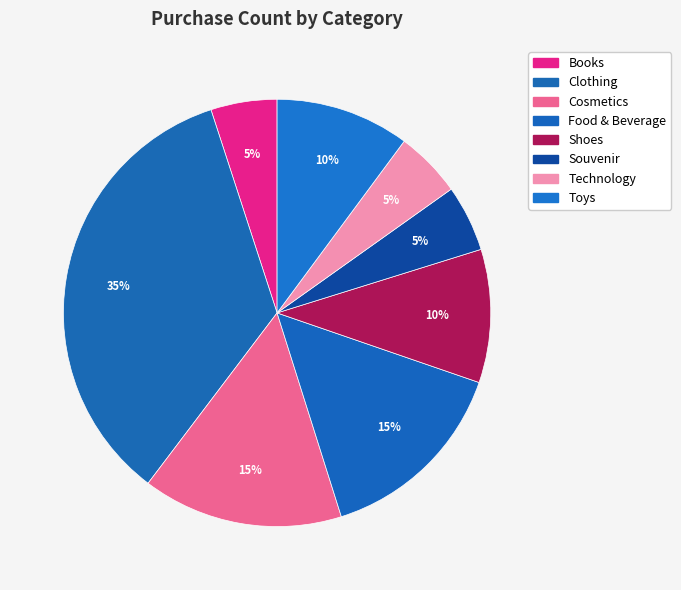

Is Food & Beverage the majority of the pie?

No